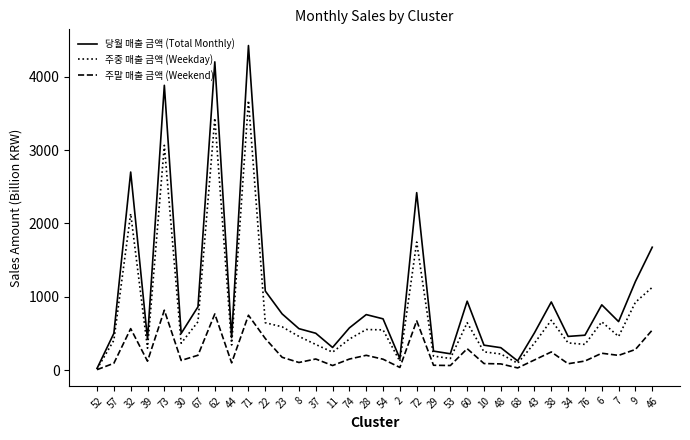

What is the approximate value of 당월 매출 금액 (Total Monthly) at 44?

444.3